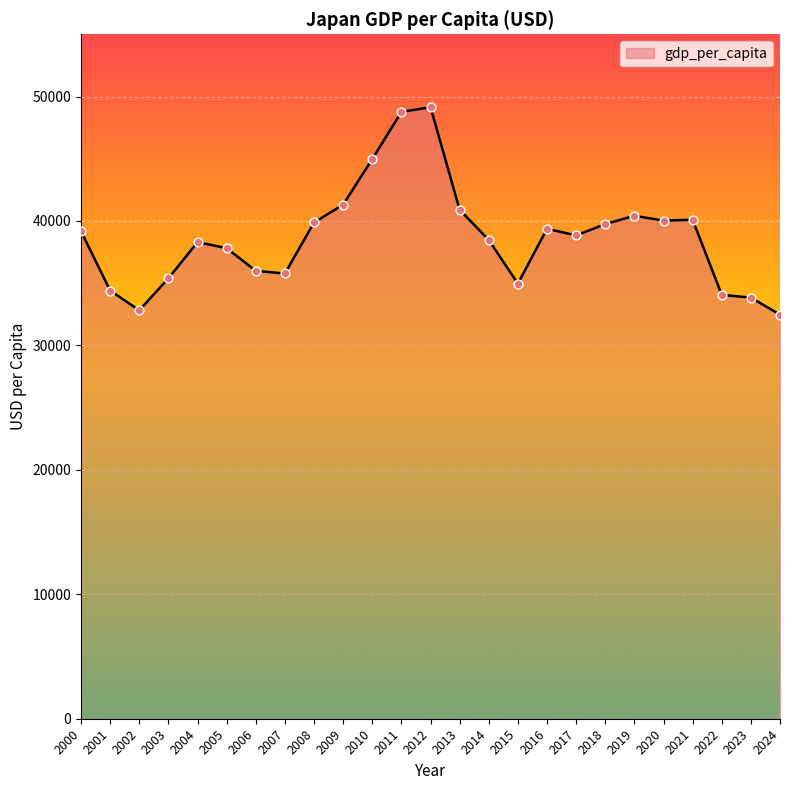

What is the ratio of the value at 2009 to the value at 2006?

1.1